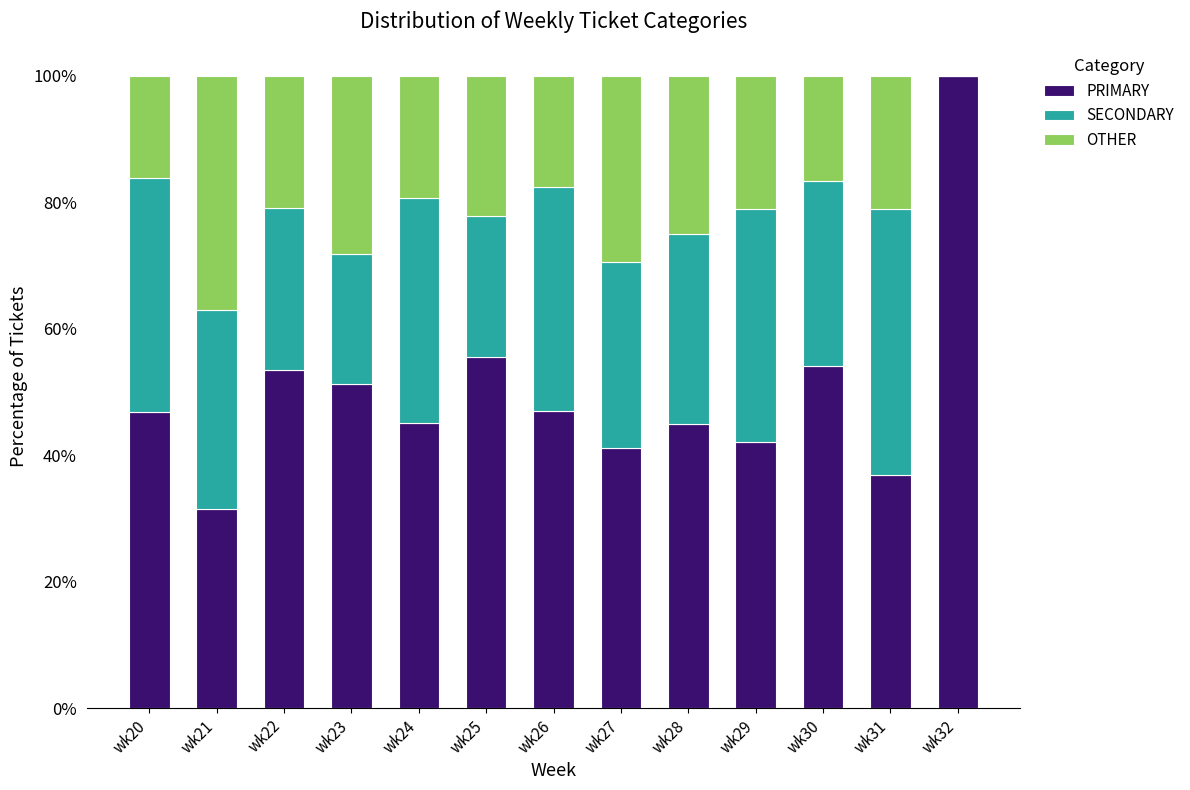

What is the total value across all series at wk30?

100.0